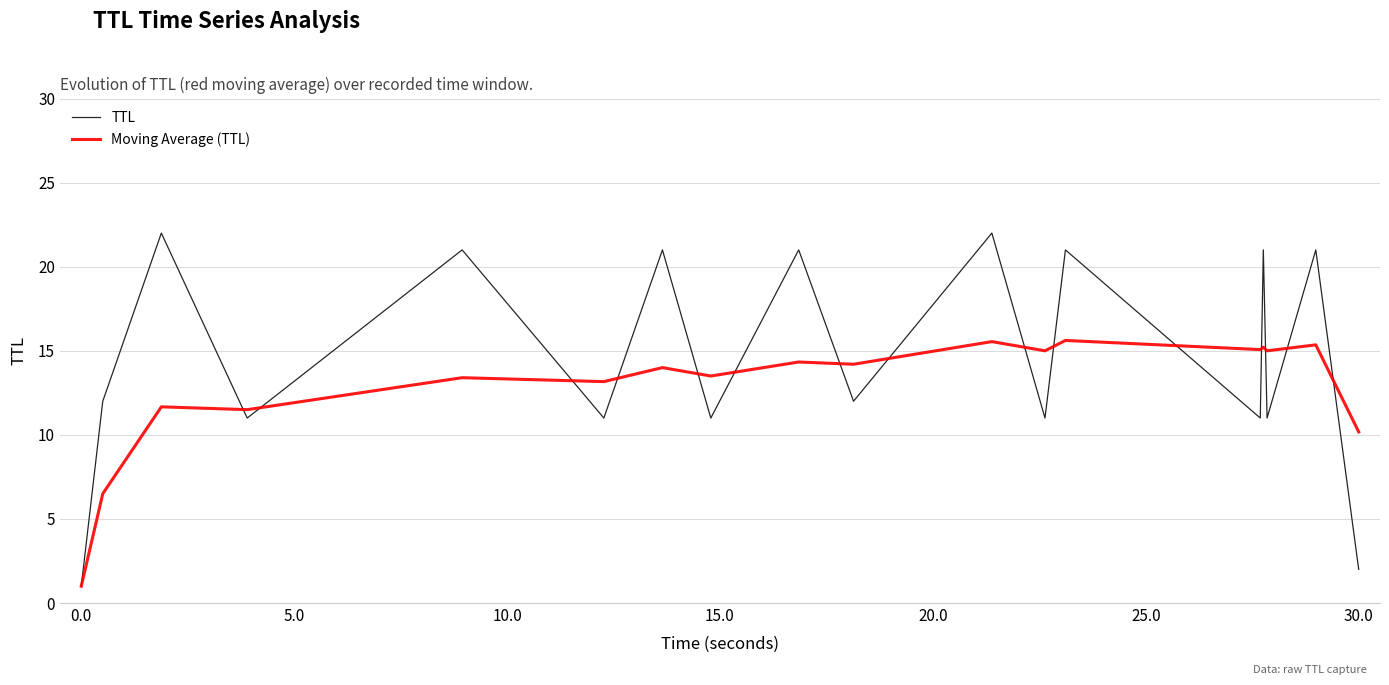

What is the greatest value displayed?

22.0